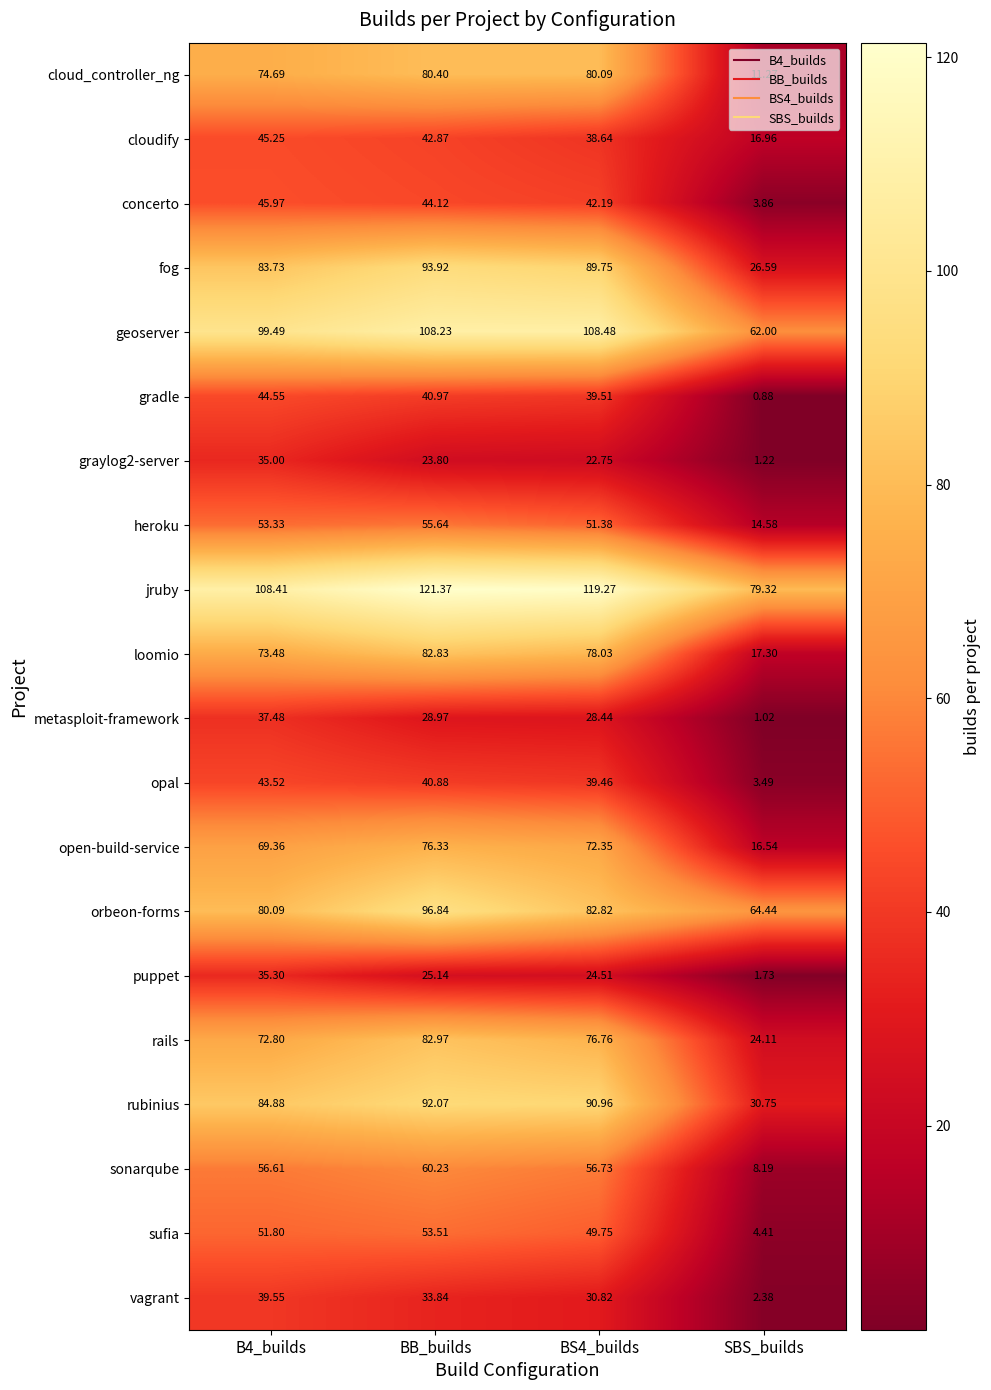

Which category has the highest value across all series?

BB_builds